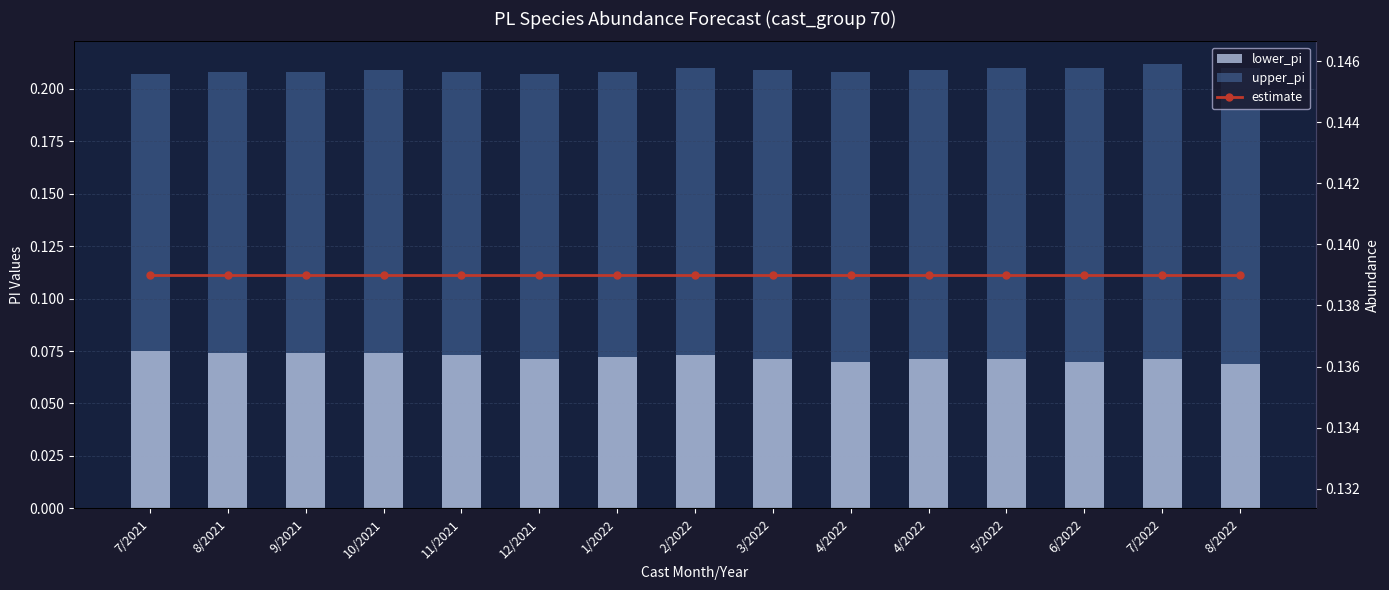

At how many categories does at least one series exceed 0?

15